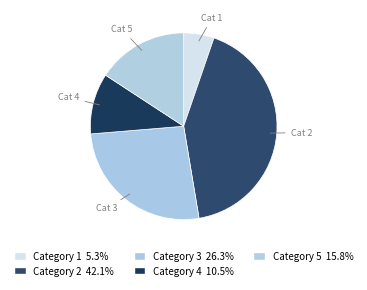

How many slices are in this pie chart?

5